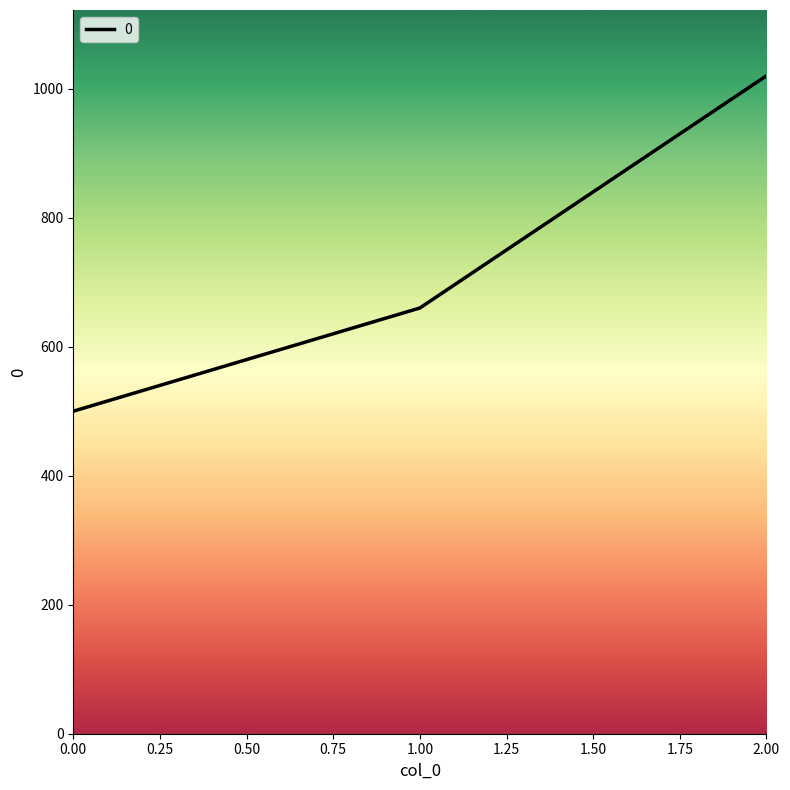

How many lines are shown in the chart?

1